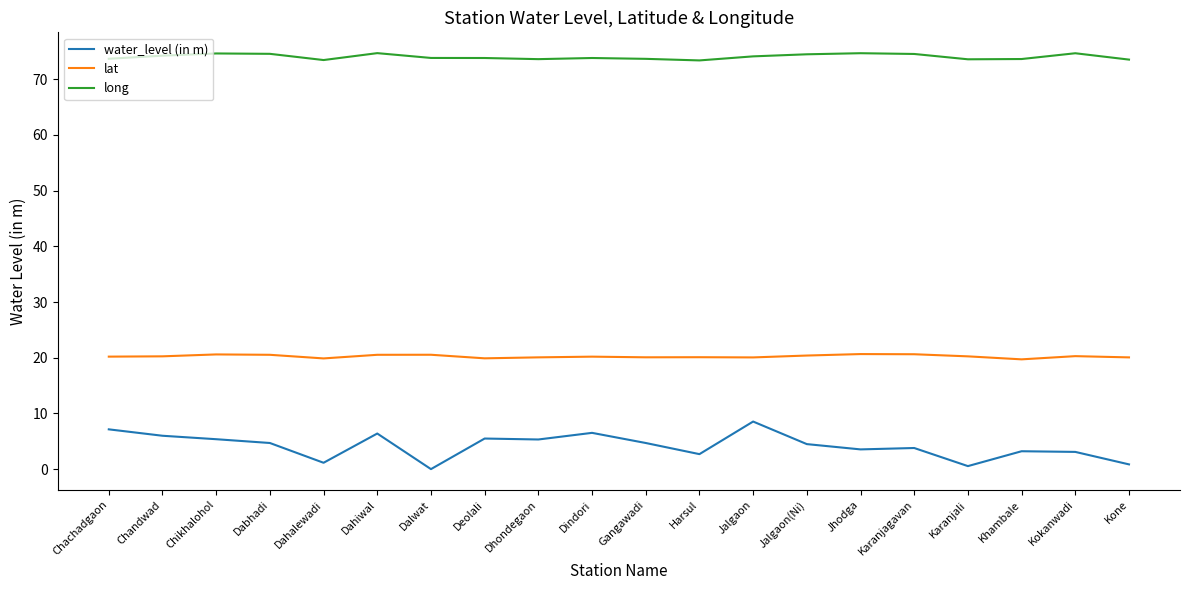

What is the difference between the maximum and minimum values in the water_level (in m) series?

8.5